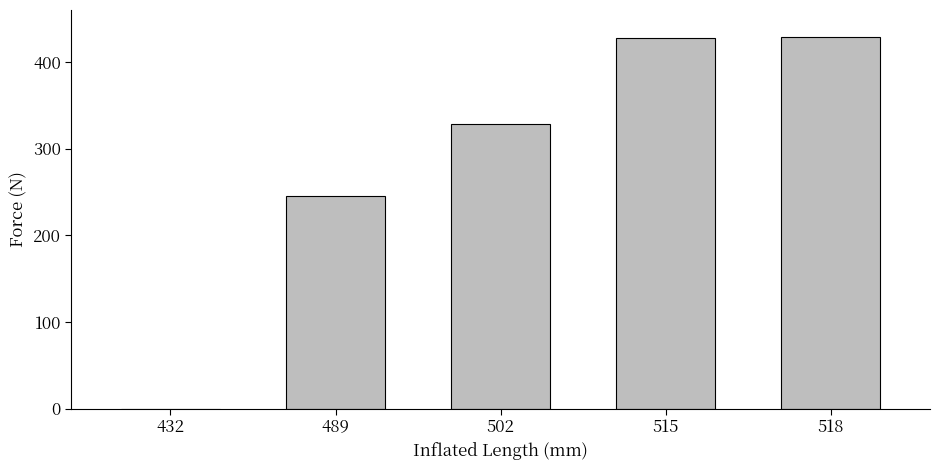

What is the change in value from 489 to 518?

+184.0